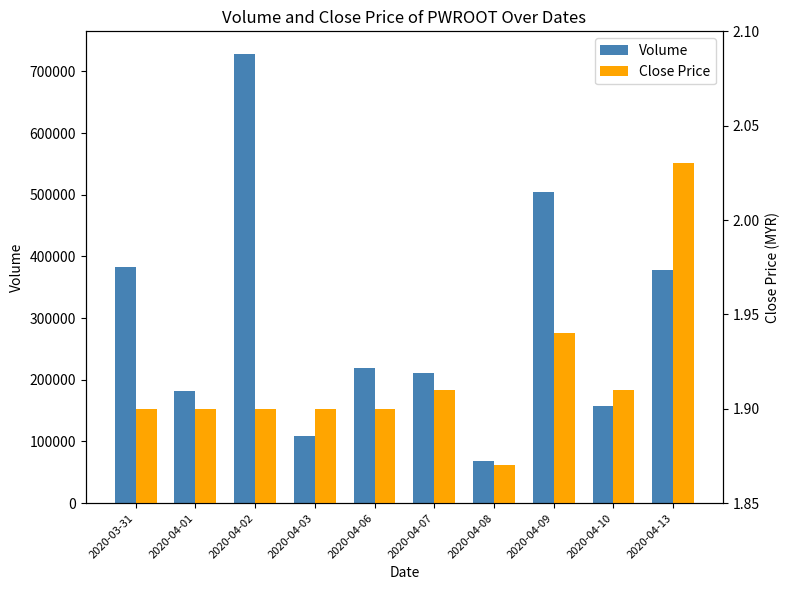

Which series has the largest total across all categories?

Volume